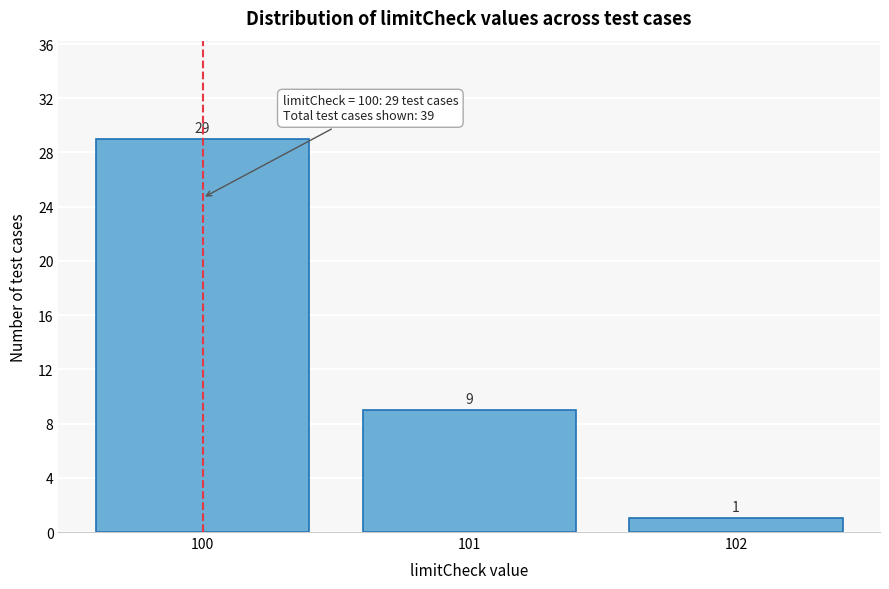

Reading left to right, list every bar in this chart as the range it spans on the x-axis followed by its height.

99.5 to 100.5: 29
100.5 to 101.5: 9
101.5 to 102.5: 1